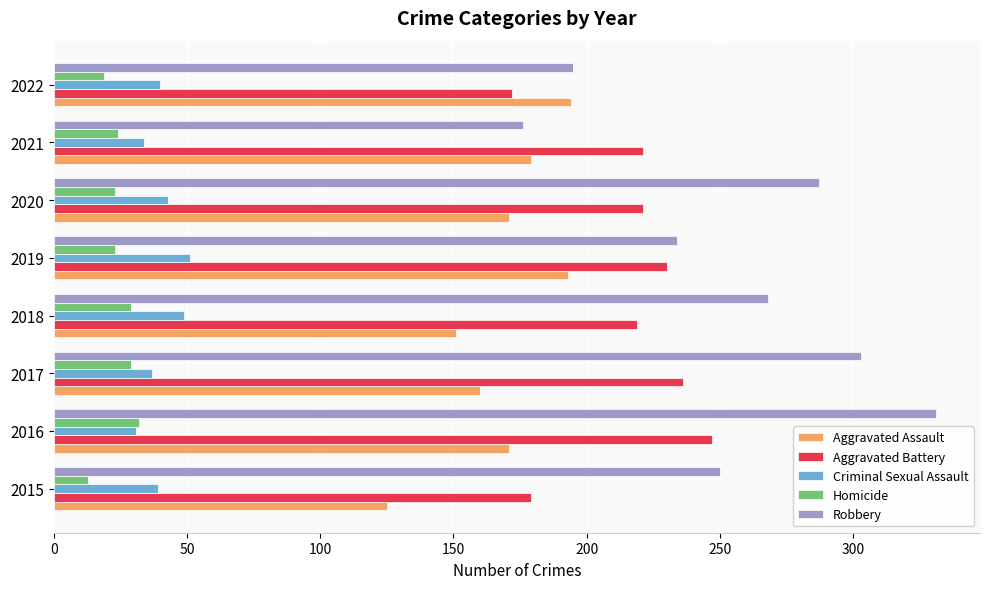

What is the difference between the second highest and second lowest values in the Robbery series?

108